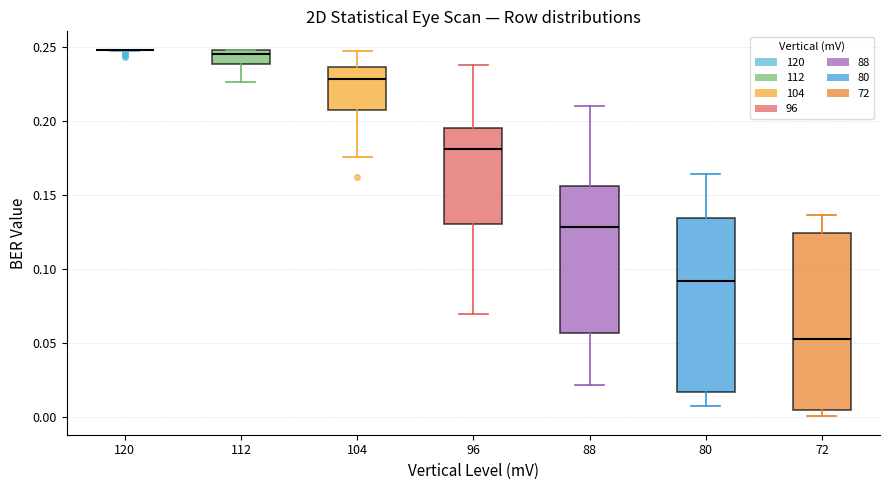

Reading left to right, transcribe this box plot: for each box, give where its median line is, the range the box spans, and where its two whiskers end, as read against the y-axis. The values are not printed on the chart, so give them approximately, as read against the axis.

120: box collapsed to a line at 0.250, whiskers 0.245 to 0.250
112: median 0.245, box 0.240 to 0.250, whiskers 0.225 to 0.250
104: median 0.230, box 0.205 to 0.235, whiskers 0.175 to 0.245
96: median 0.180, box 0.130 to 0.195, whiskers 0.070 to 0.235
88: median 0.130, box 0.055 to 0.155, whiskers 0.020 to 0.210
80: median 0.090, box 0.015 to 0.135, whiskers 0.005 to 0.165
72: median 0.055, box 0.005 to 0.125, whiskers 0.000 to 0.135